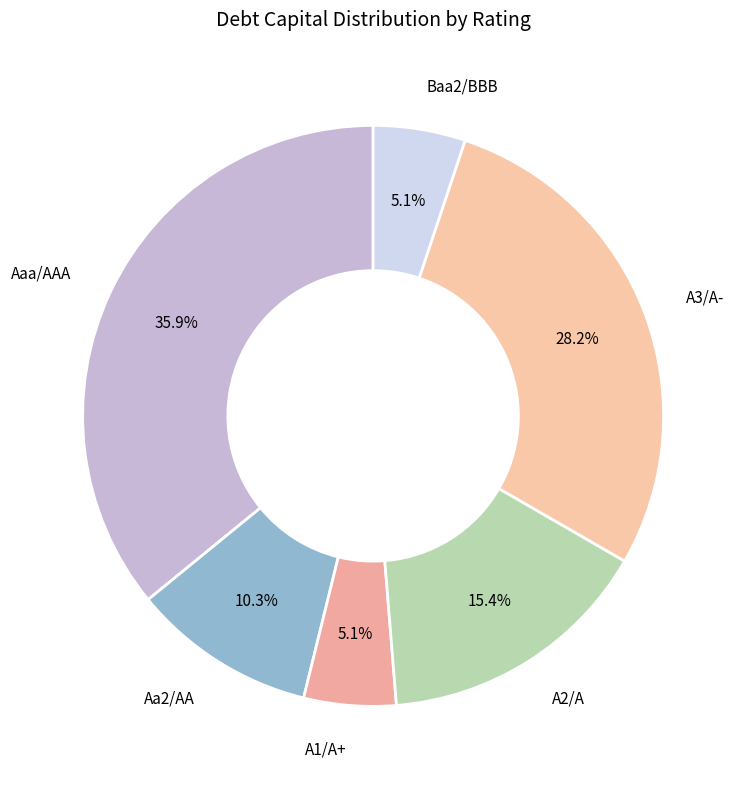

Count the number of slices in the pie.

6